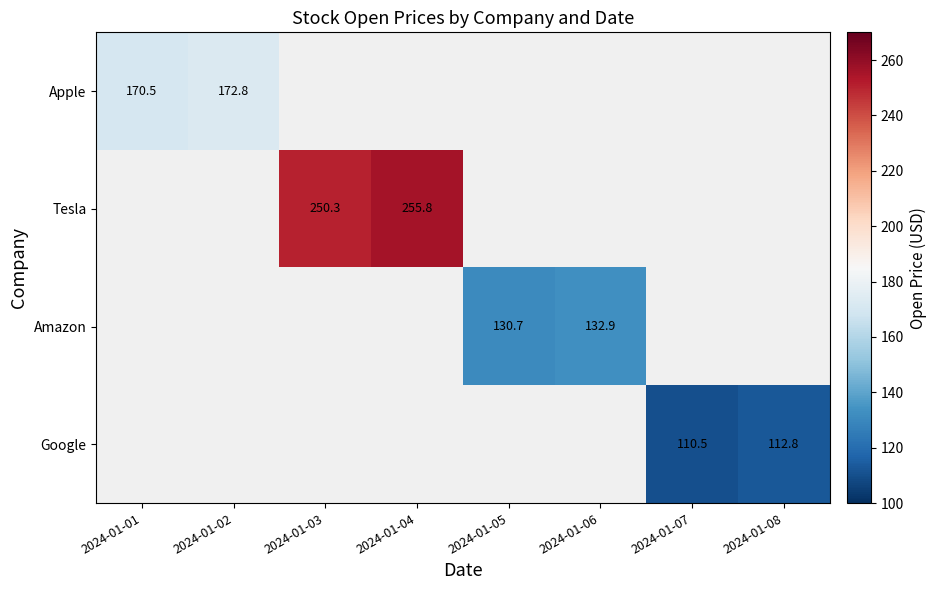

What is the smallest value displayed?

110.5